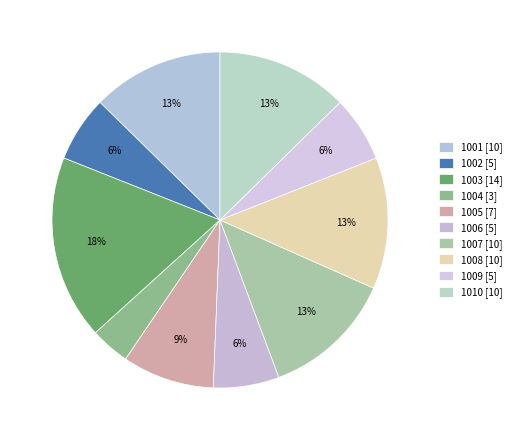

What portion of the pie excludes 1003?

82.3%